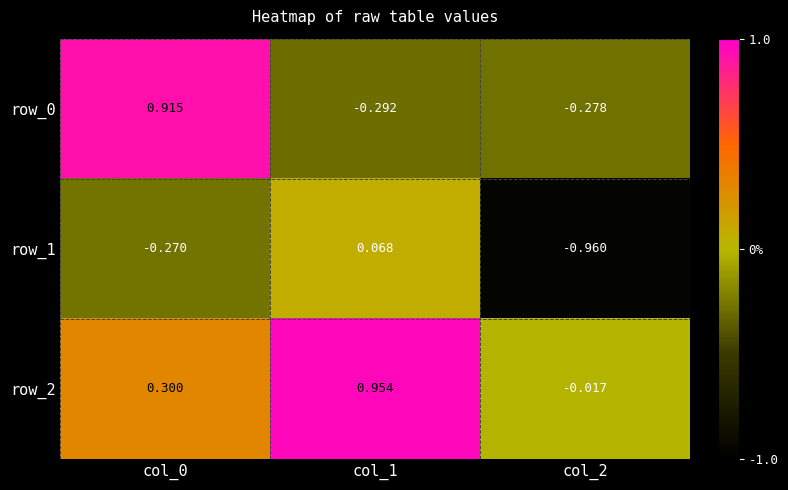

Is the value of row_1 at col_0 greater than the value of row_0 at col_0?

No